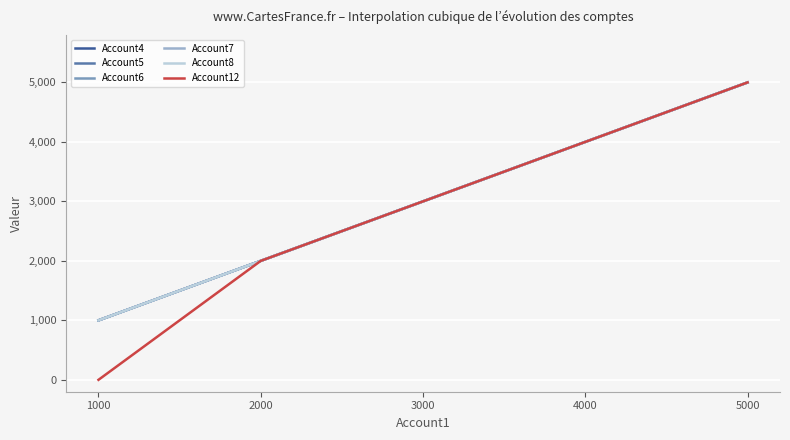

Is this an area chart (filled region under the line)?

No